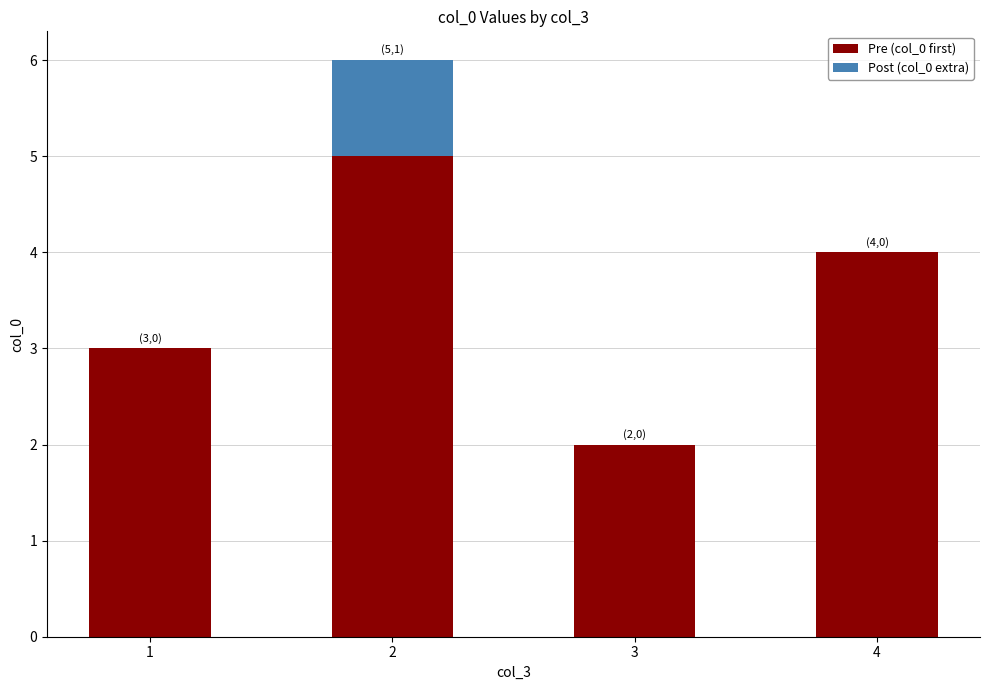

Reading left to right, transcribe the values for Pre (col_0 first).

1=3	2=5	3=2	4=4